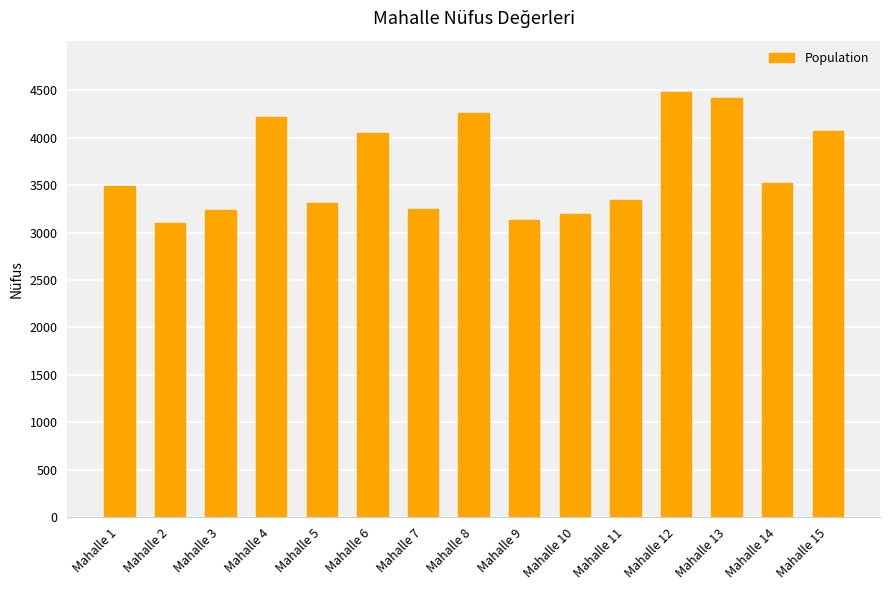

Are the bars grouped side by side (vs. stacked)?

No